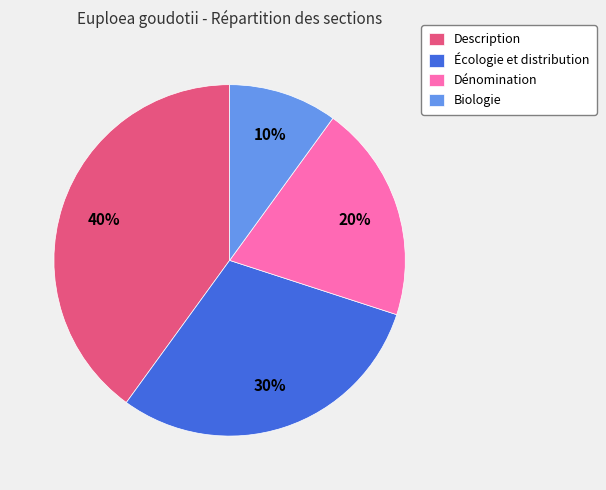

Combined, do Description and Écologie et distribution account for over 50%?

Yes